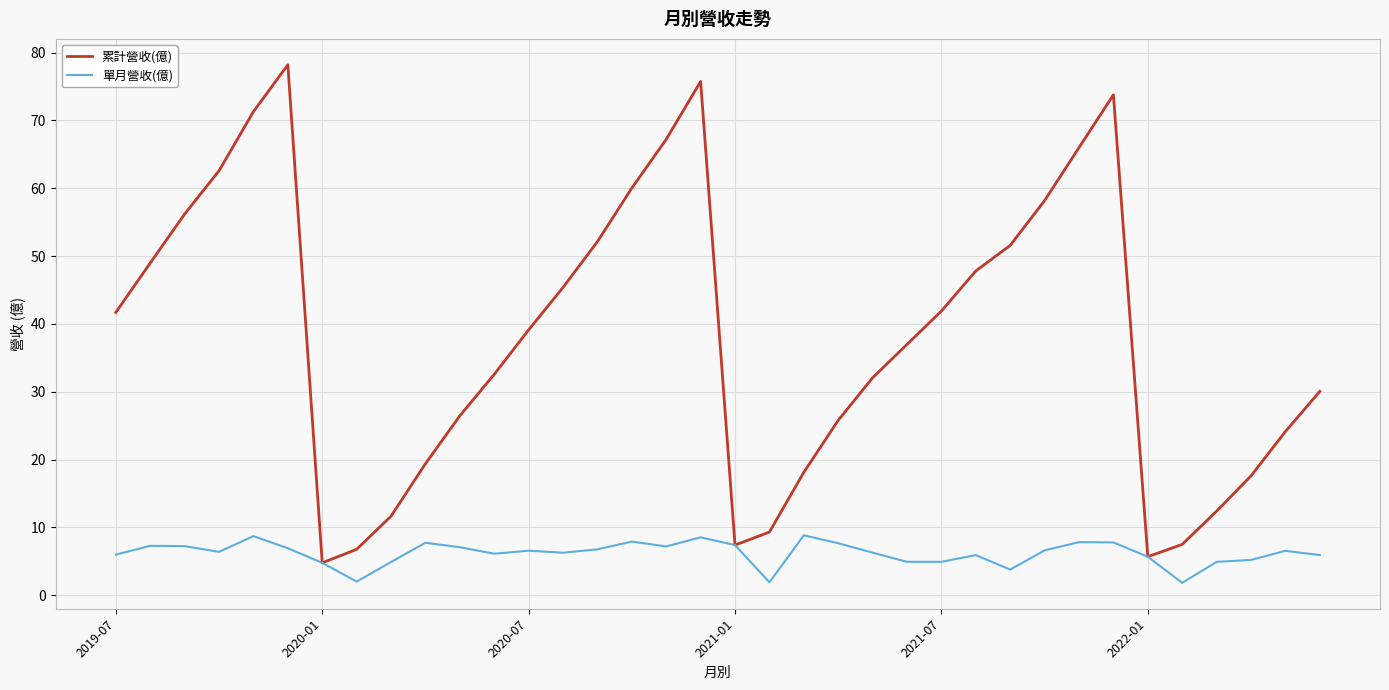

What is the difference between the second highest and second lowest values in the 單月營收(億) series?

6.8